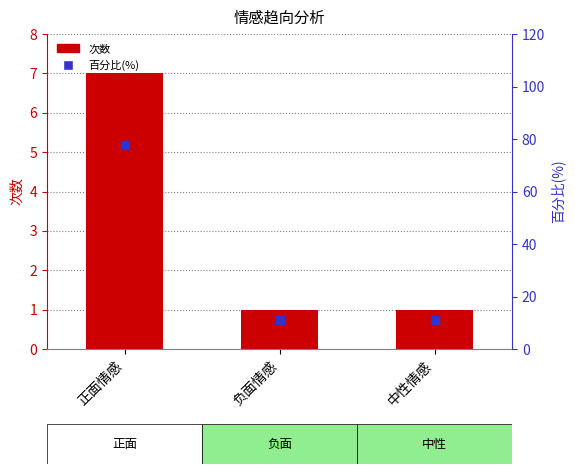

At which category is the sum across all series the highest?

正面情感